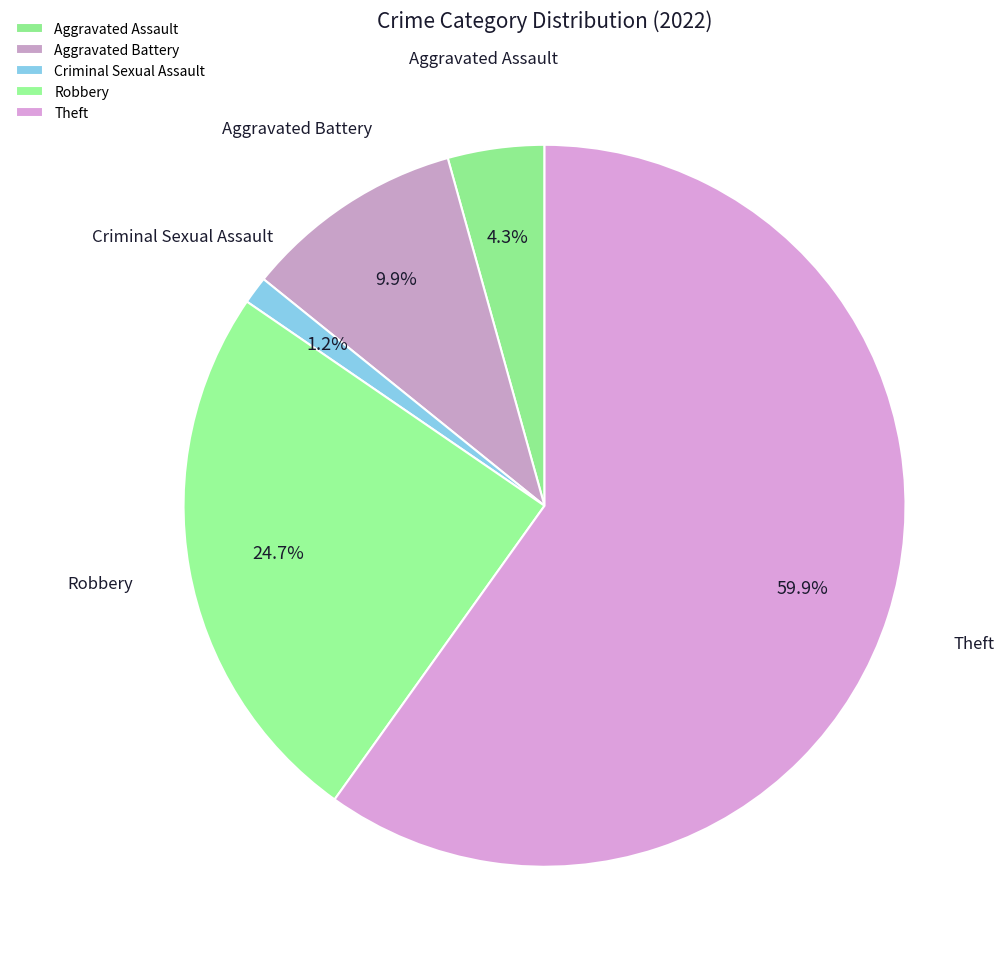

To the nearest percent, what portion does Criminal Sexual Assault represent?

1%